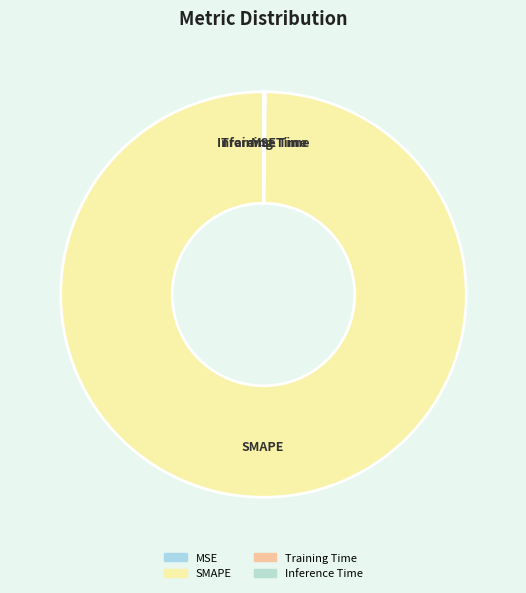

Which slice is the largest?

SMAPE